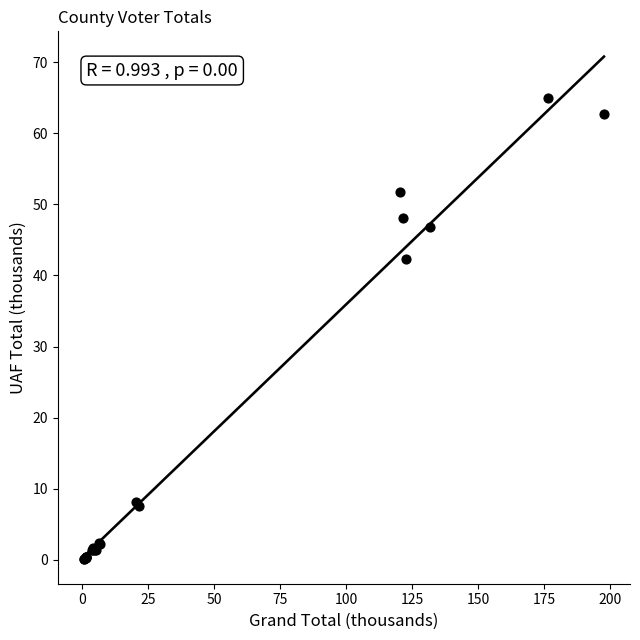

What Y value in the scatter plot is closest to 32?

42.4